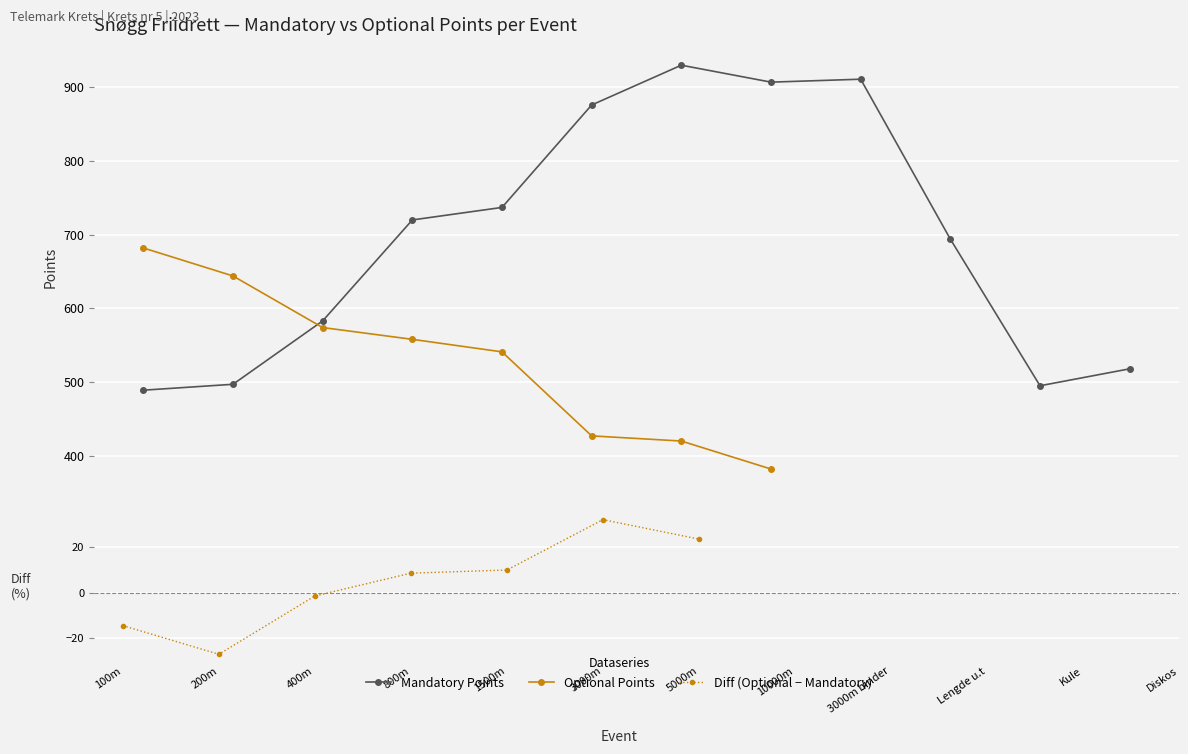

How many intersections are there between Mandatory Points and Optional Points?

1